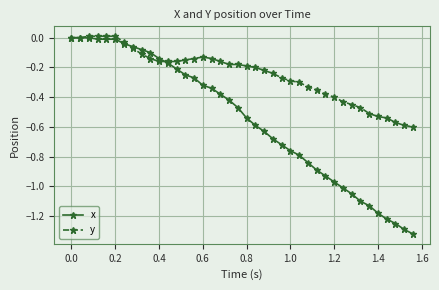

Which series has the largest total across all categories?

y